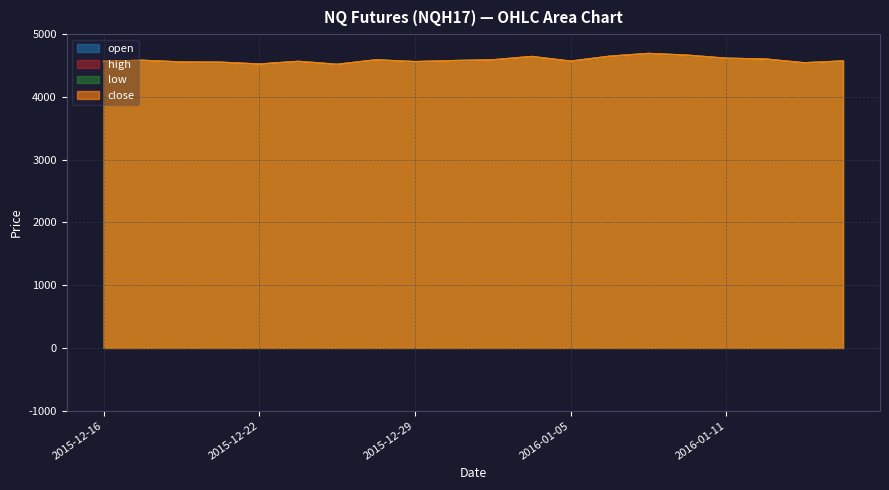

Reading left to right, what are all the values shown in this chart?

open: 2015-12-16=4565.8	2015-12-17=4580.4	2015-12-18=4553.3	2015-12-21=4550.2	2015-12-22=4521.0	2015-12-23=4563.5	2015-12-24=4516.5	2015-12-28=4587.9	2015-12-29=4559.4	2015-12-30=4575.9	2015-12-31=4588.2	2016-01-04=4641.4	2016-01-05=4567.2	2016-01-06=4645.3	2016-01-07=4689.9	2016-01-08=4662.2	2016-01-11=4613.2	2016-01-12=4600.8	2016-01-13=4541.0	2016-01-14=4569.6
high: 2015-12-16=4565.8	2015-12-17=4580.4	2015-12-18=4553.3	2015-12-21=4550.2	2015-12-22=4521.0	2015-12-23=4563.5	2015-12-24=4516.5	2015-12-28=4587.9	2015-12-29=4559.4	2015-12-30=4575.9	2015-12-31=4588.2	2016-01-04=4641.4	2016-01-05=4567.2	2016-01-06=4645.3	2016-01-07=4689.9	2016-01-08=4662.2	2016-01-11=4613.2	2016-01-12=4600.8	2016-01-13=4541.0	2016-01-14=4569.6
low: 2015-12-16=4565.8	2015-12-17=4580.4	2015-12-18=4553.3	2015-12-21=4550.2	2015-12-22=4521.0	2015-12-23=4563.5	2015-12-24=4516.5	2015-12-28=4587.9	2015-12-29=4559.4	2015-12-30=4575.9	2015-12-31=4588.2	2016-01-04=4641.4	2016-01-05=4567.2	2016-01-06=4645.3	2016-01-07=4689.9	2016-01-08=4662.2	2016-01-11=4613.2	2016-01-12=4600.8	2016-01-13=4541.0	2016-01-14=4569.6
close: 2015-12-16=4565.8	2015-12-17=4580.4	2015-12-18=4553.3	2015-12-21=4550.2	2015-12-22=4521.0	2015-12-23=4563.5	2015-12-24=4516.5	2015-12-28=4587.9	2015-12-29=4559.4	2015-12-30=4575.9	2015-12-31=4588.2	2016-01-04=4641.4	2016-01-05=4567.2	2016-01-06=4645.3	2016-01-07=4689.9	2016-01-08=4662.2	2016-01-11=4613.2	2016-01-12=4600.8	2016-01-13=4541.0	2016-01-14=4569.6